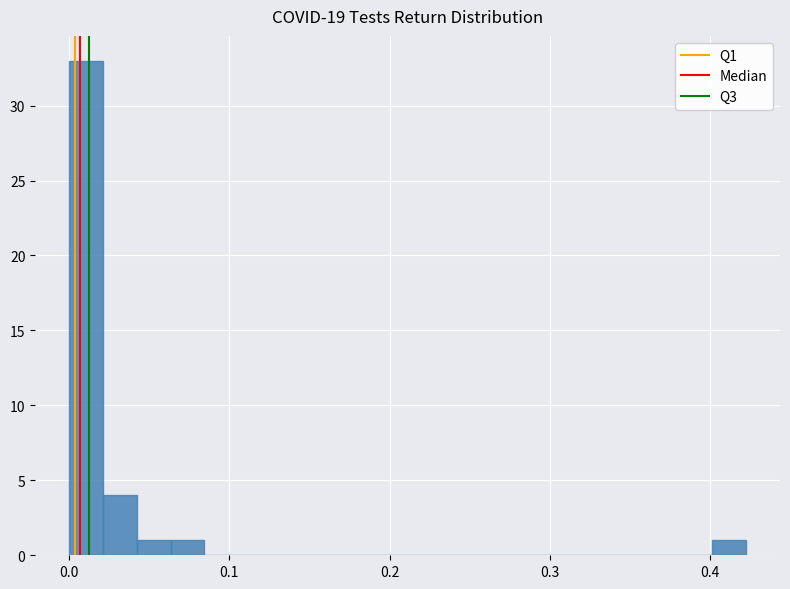

Around what value on the x-axis is the tallest bar? Give the approximate position of its centre, as read against the axis.

0.01